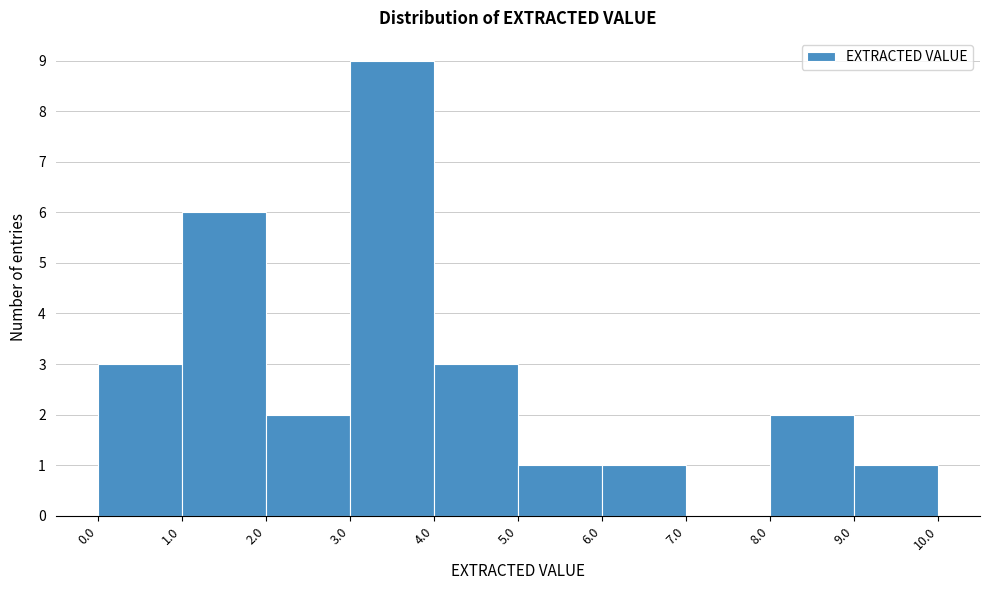

Which range on the x-axis has the tallest bar?

3.0 to 4.0